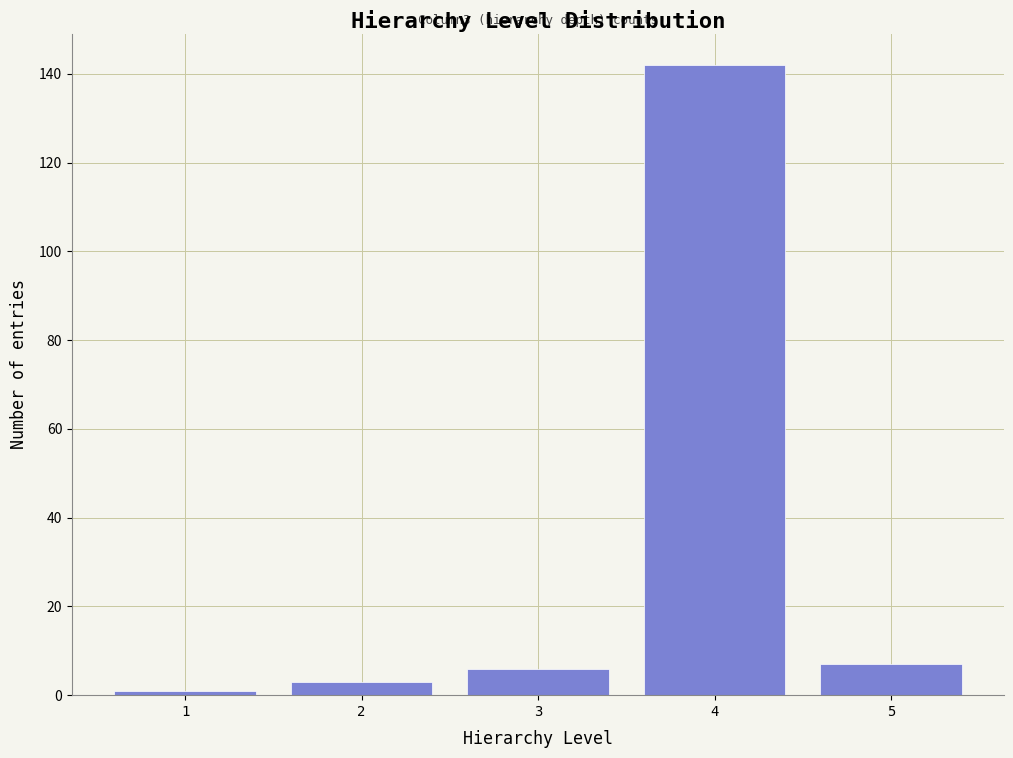

Reading left to right, extract all data points from this chart.

1	3	6	142	7